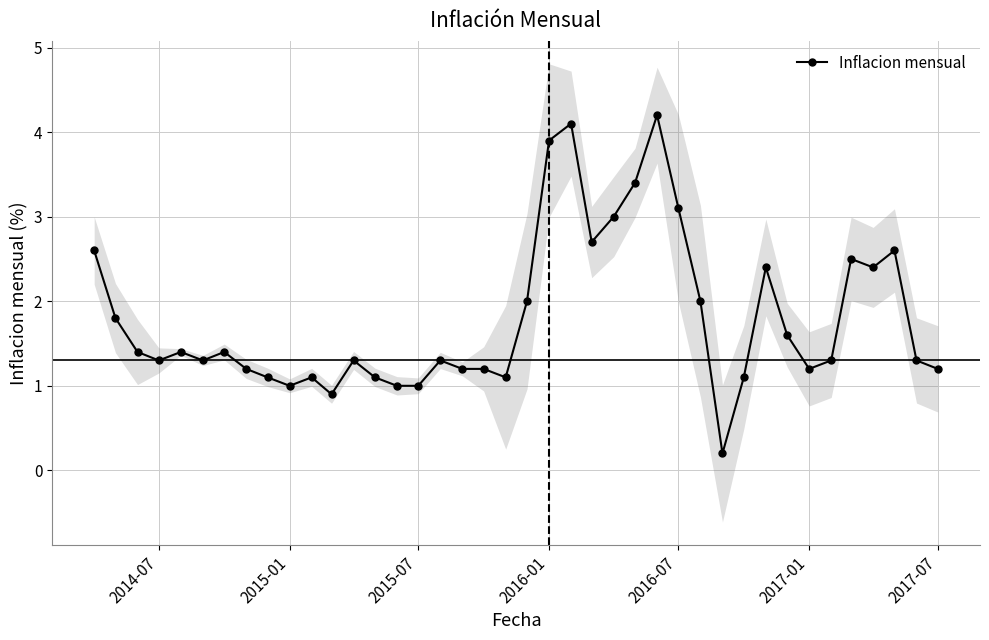

How many lines are shown in the chart?

1